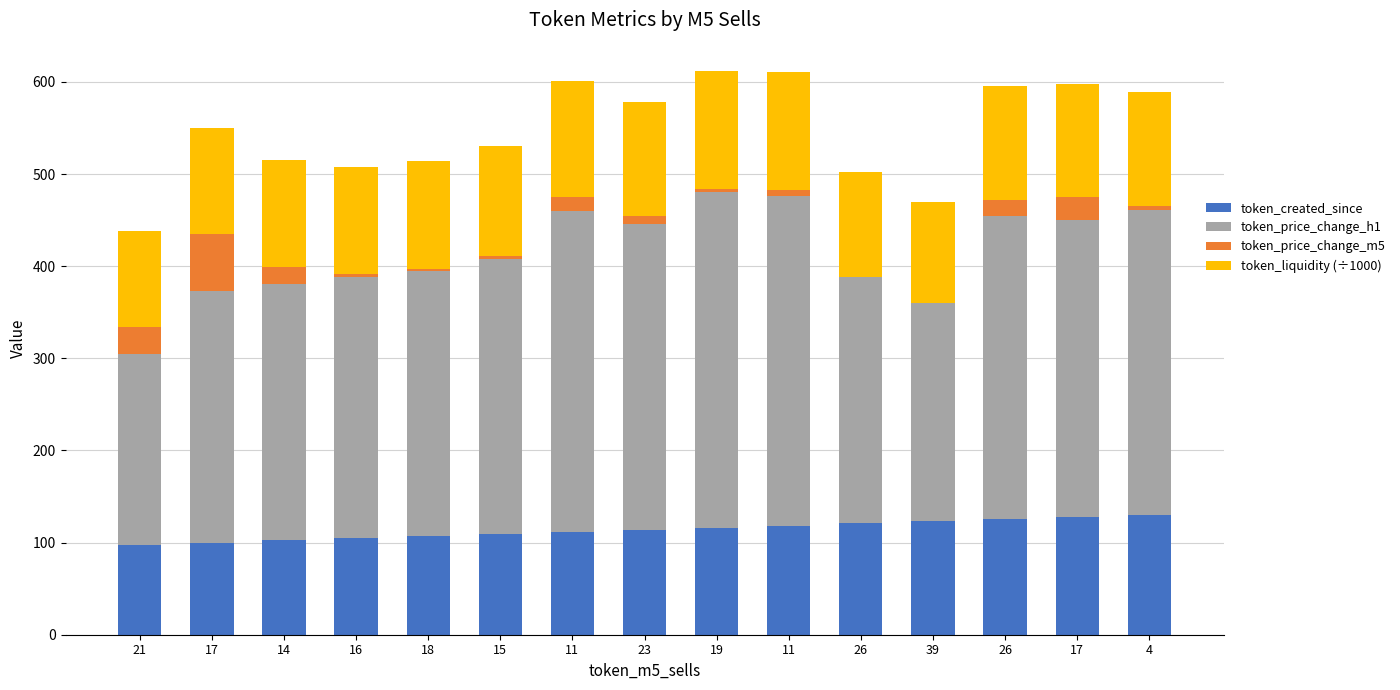

List the series in order of their peak value, highest first.

token_price_change_h1, token_created_since, token_liquidity (÷1000), token_price_change_m5